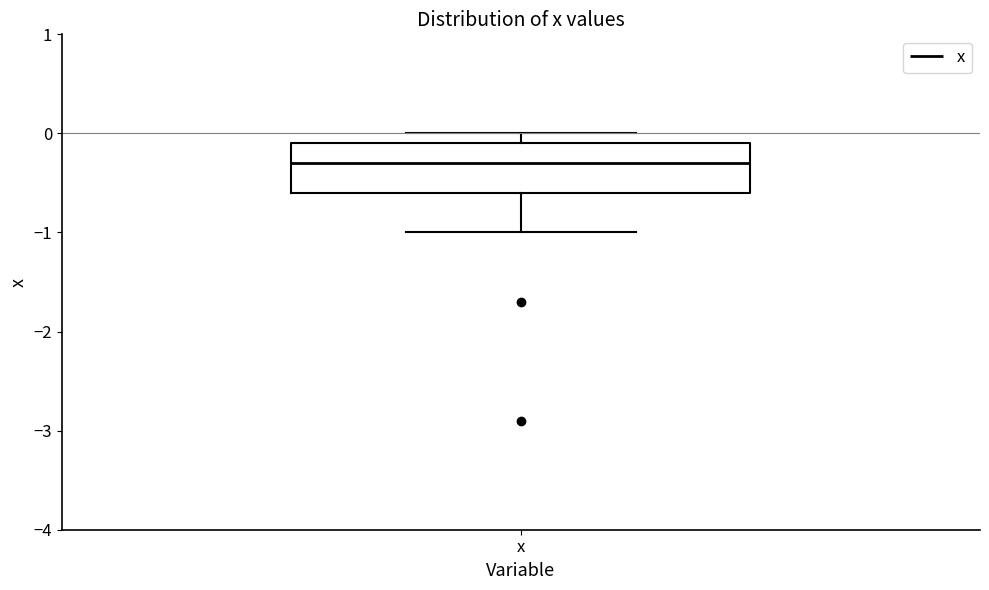

Transcribe this box plot: give where the median line is, the range the box spans, and where the two whiskers end, as read against the y-axis. The values are not printed on the chart, so give them approximately, as read against the axis.

median -0.3, box -0.6 to -0.1, whiskers -1.0 to 0.0